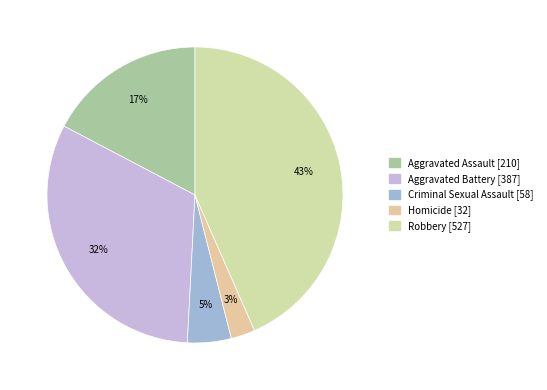

True or false: Aggravated Assault accounts for 9% of the total.

False